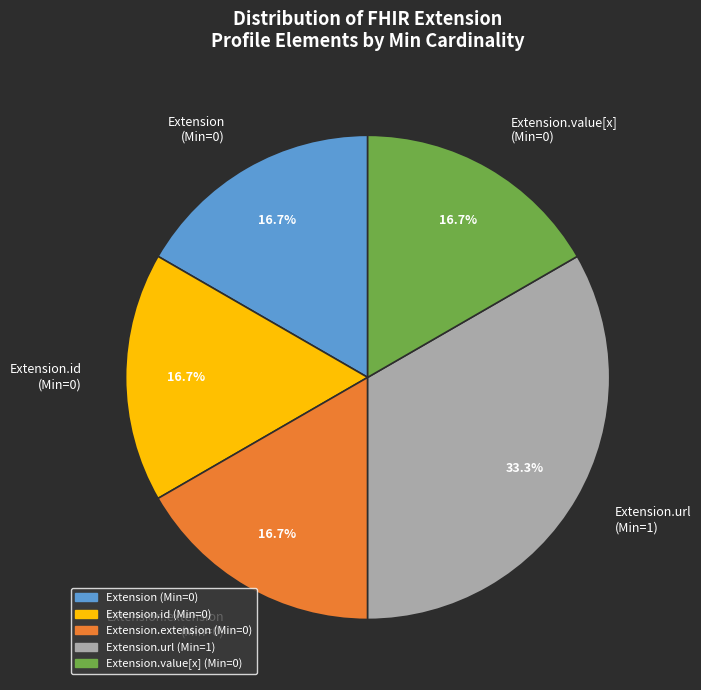

How much of the chart is everything except Extension (Min=0)?

83.3%